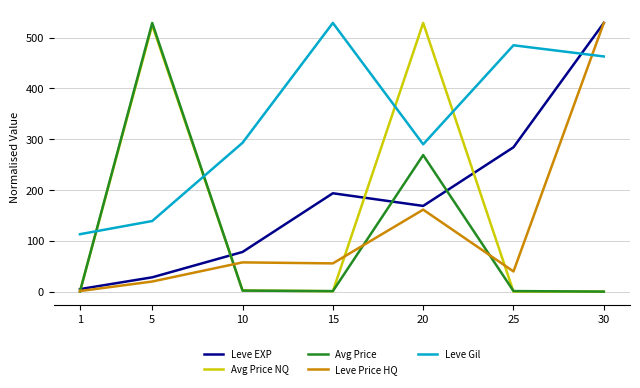

The value of Avg Price at 5 is 204.5. True or false?

False